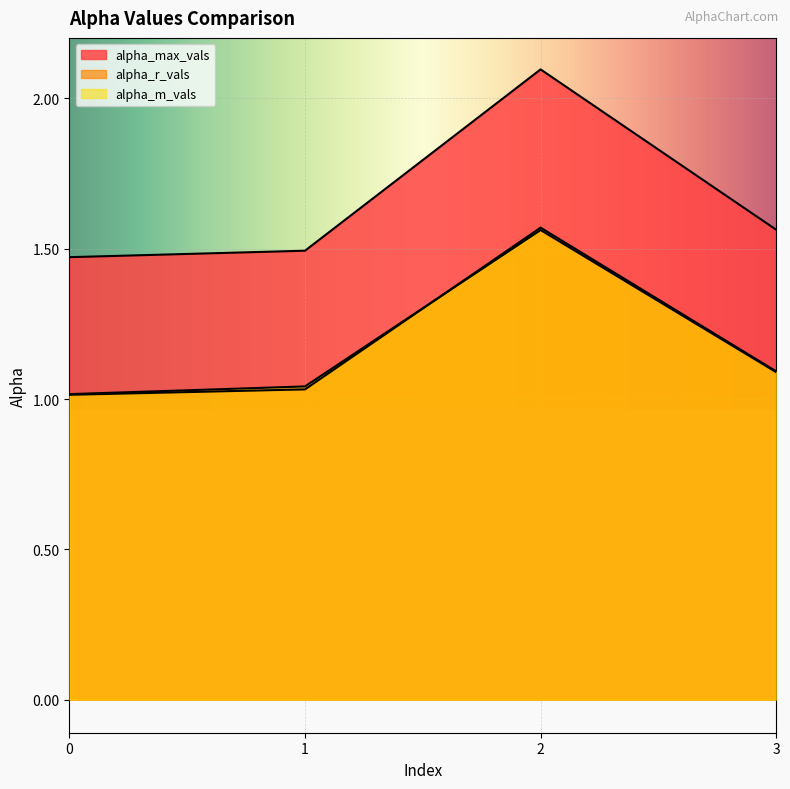

List the labels in order of alpha_r_vals value, largest first.

2, 3, 1, 0